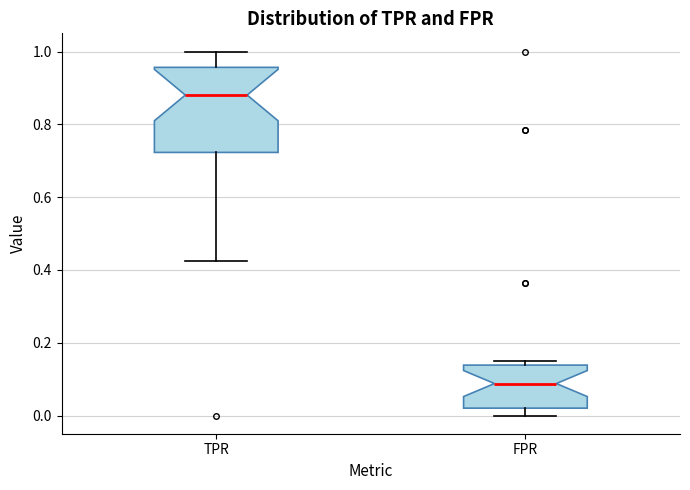

Which box's median line is the lowest?

FPR